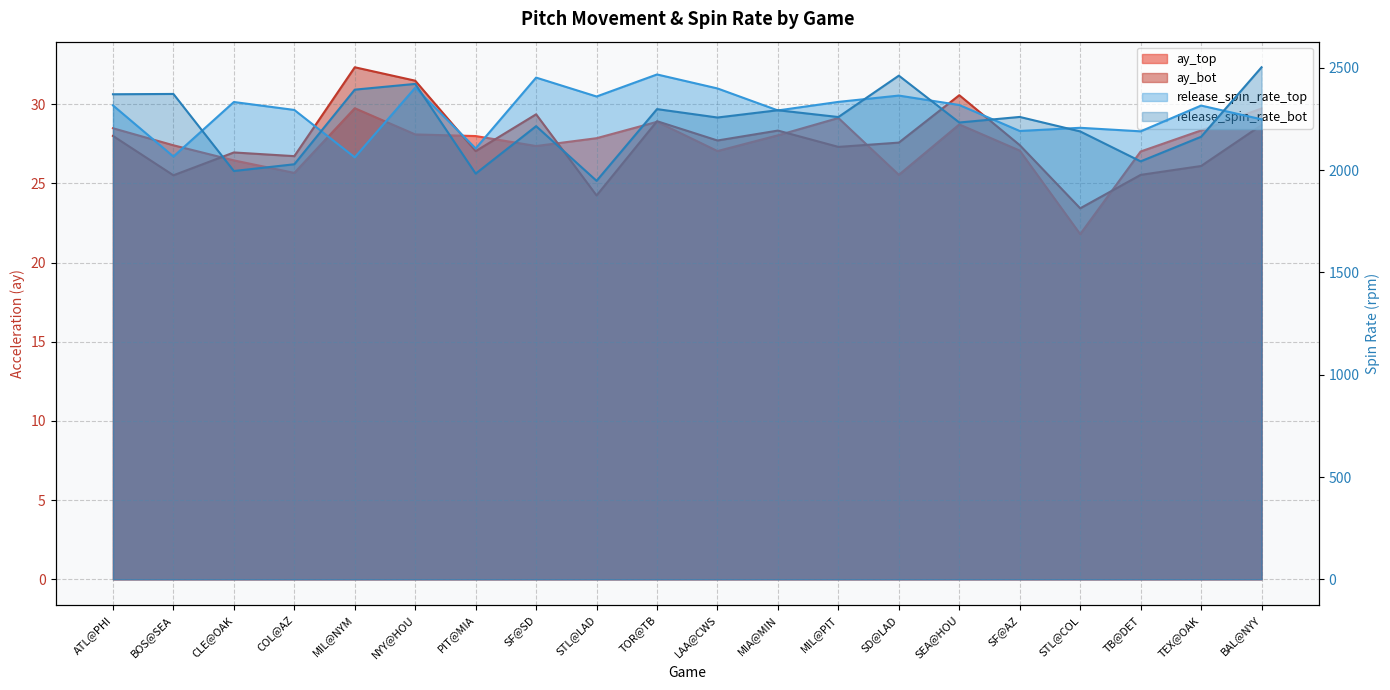

What is the value of the release_spin_rate_bot point at the 19th from the left?

2162.5